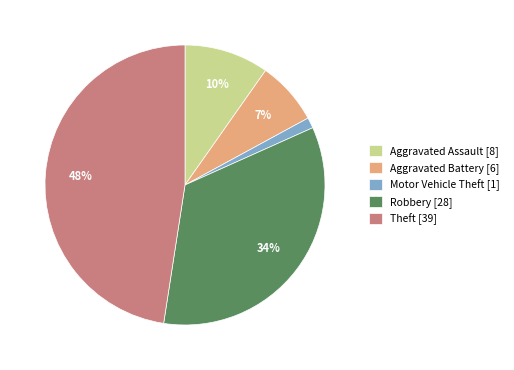

True or false: Aggravated Battery accounts for 15% of the total.

False